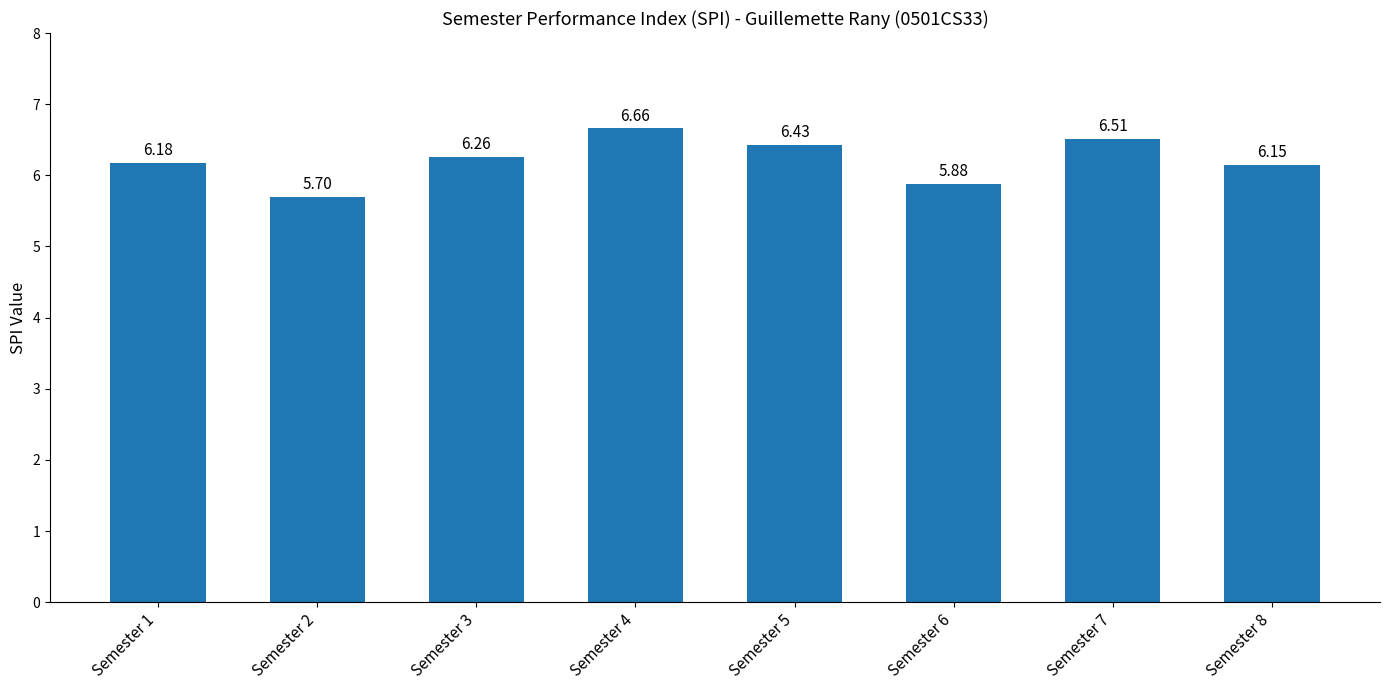

Is it true that the value at Semester 8 is 6.2?

True